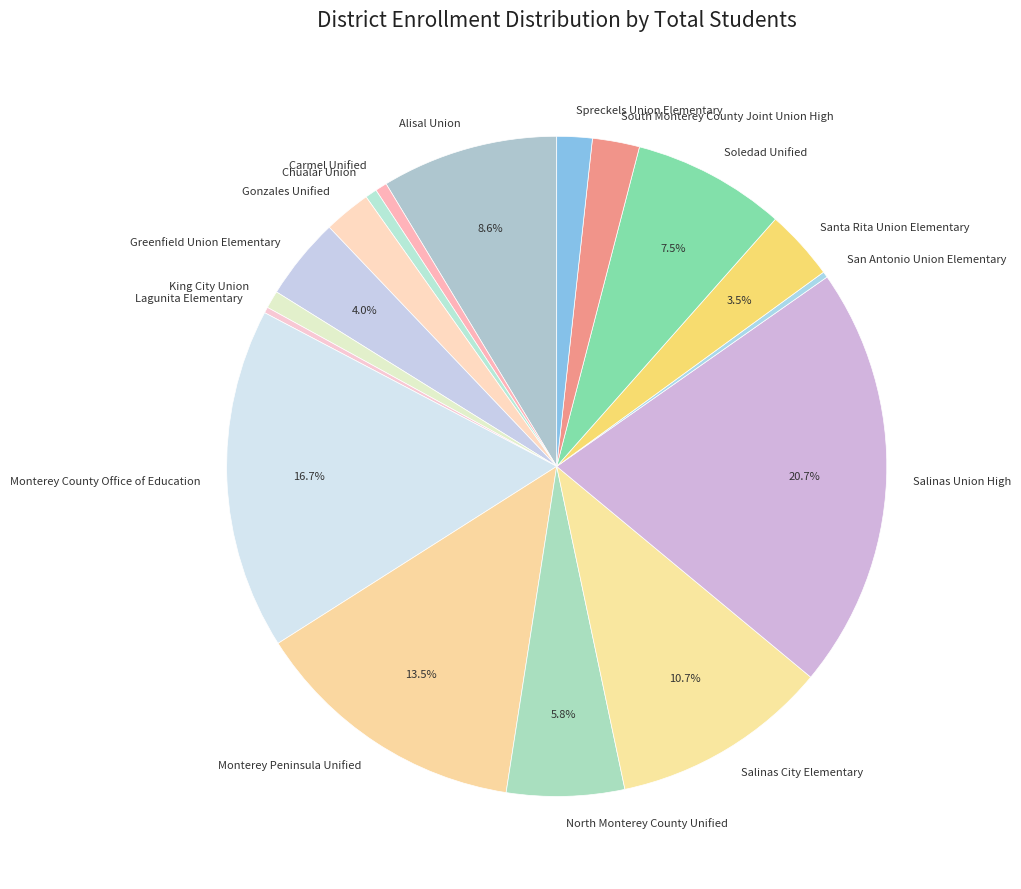

Which has a higher value, King City Union or Salinas Union High?

Salinas Union High